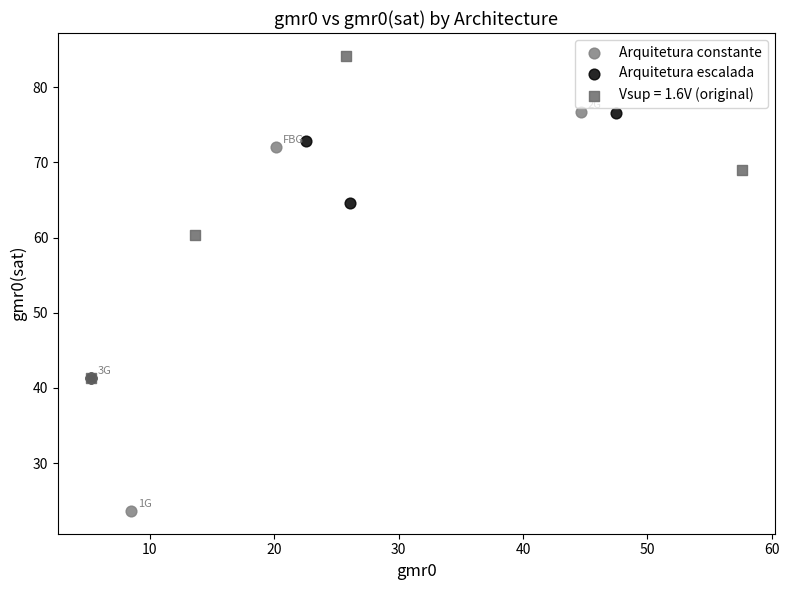

Which series contains the lowest Y value?

Arquitetura constante